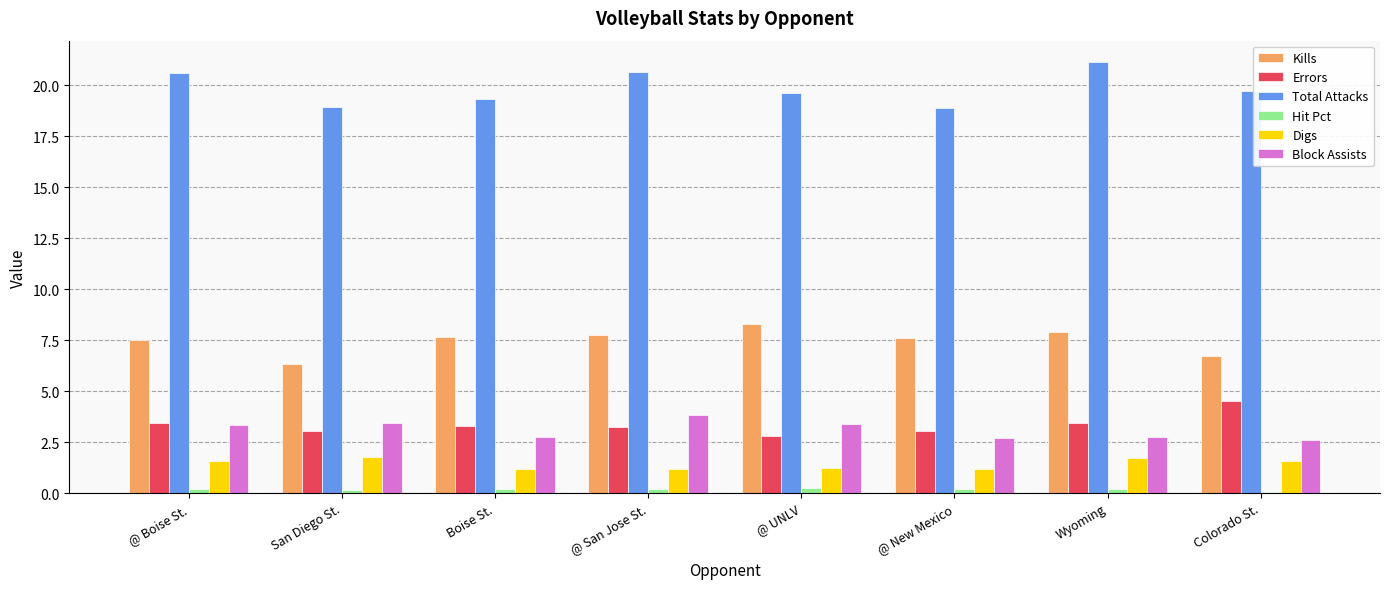

Are the bars horizontal?

No